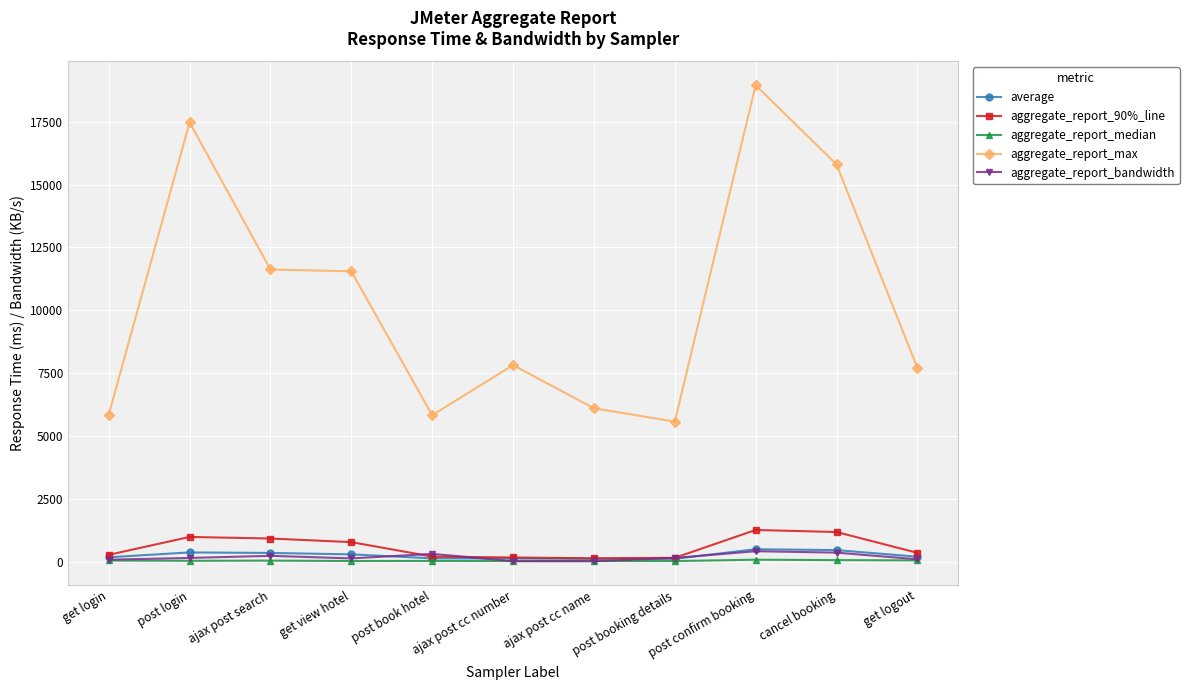

True or false: aggregate_report_median has more than 1 points higher than both neighbors.

True